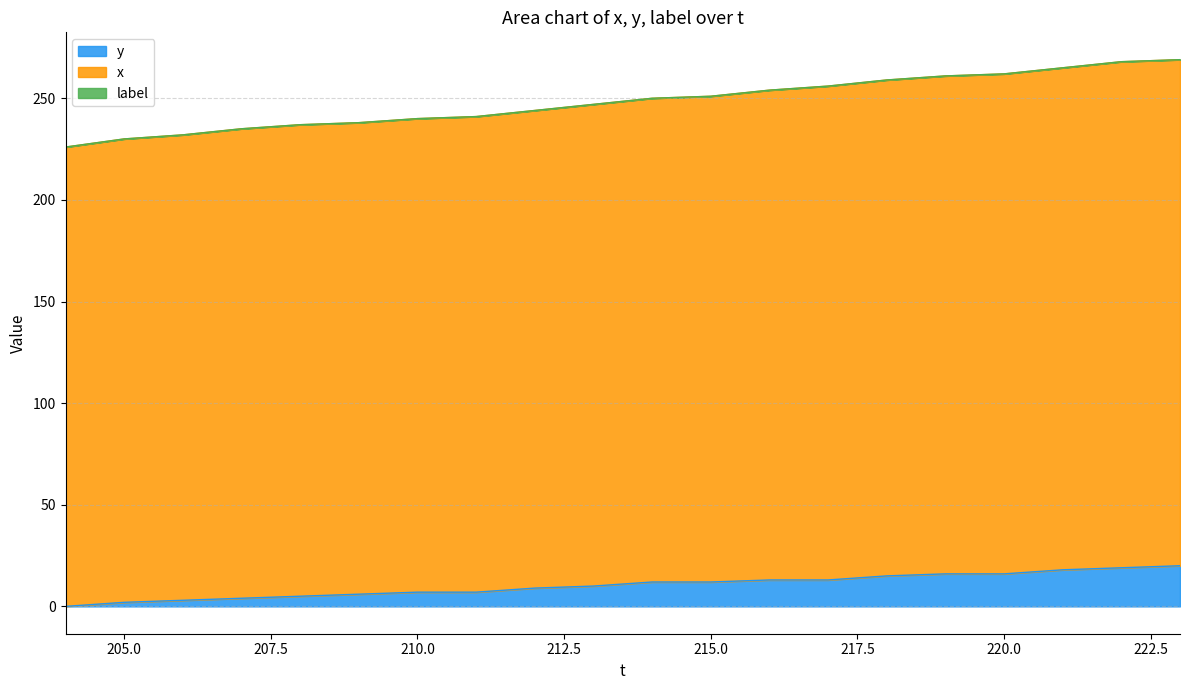

The value of y at 213 is 10. True or false?

True